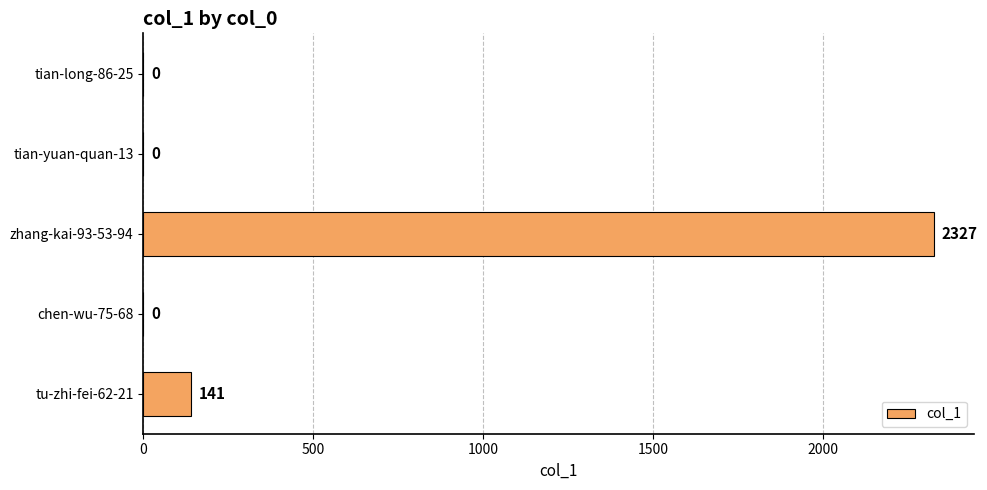

What is the change in value from tian-long-86-25 to zhang-kai-93-53-94?

+2327